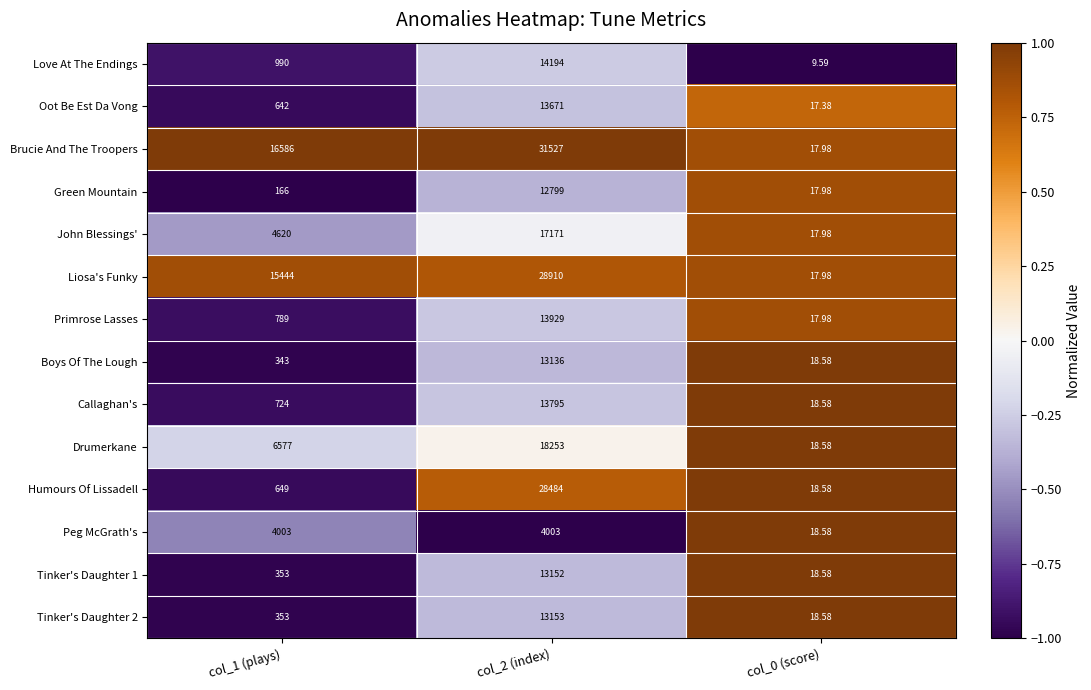

Between col_2 (index) and col_0 (score), which series saw the biggest shift?

Brucie And The Troopers